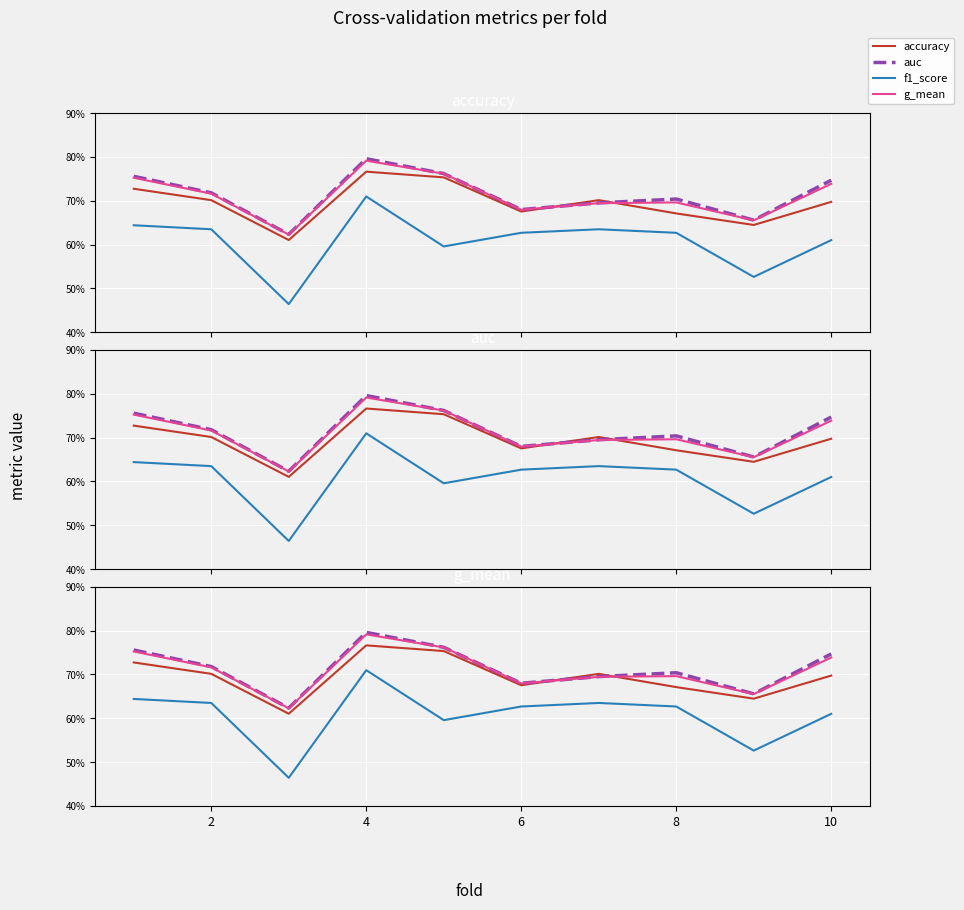

What is the difference between the maximum and minimum values in the g_mean series?

0.2